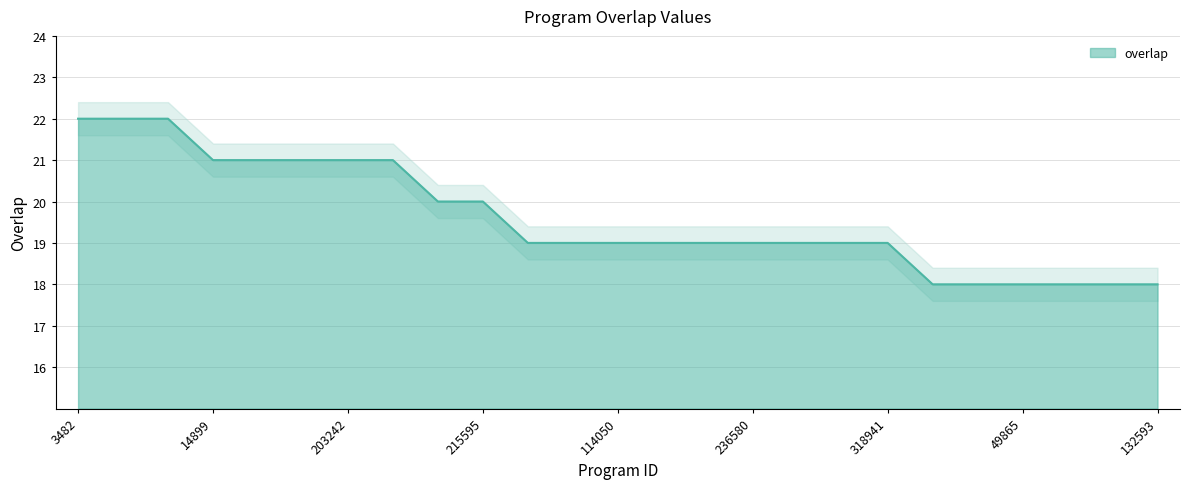

Between 279127 and 49865, which is larger?

279127